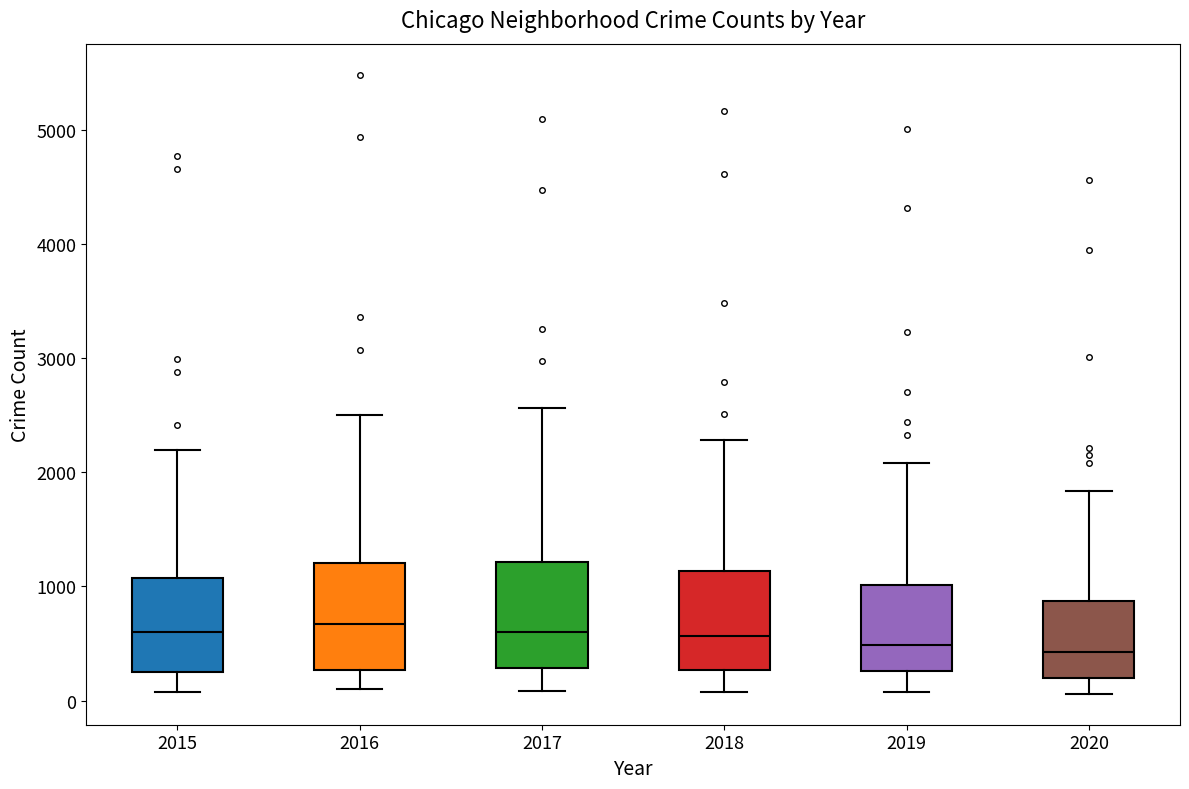

Reading left to right, transcribe this box plot: for each box, give where its median line is, the range the box spans, and where its two whiskers end, as read against the y-axis. The values are not printed on the chart, so give them approximately, as read against the axis.

2015: median 600, box 300 to 1100, whiskers 100 to 2200
2016: median 700, box 300 to 1200, whiskers 100 to 2500
2017: median 600, box 300 to 1200, whiskers 100 to 2600
2018: median 600, box 300 to 1100, whiskers 100 to 2300
2019: median 500, box 300 to 1000, whiskers 100 to 2100
2020: median 400, box 200 to 900, whiskers 100 to 1800